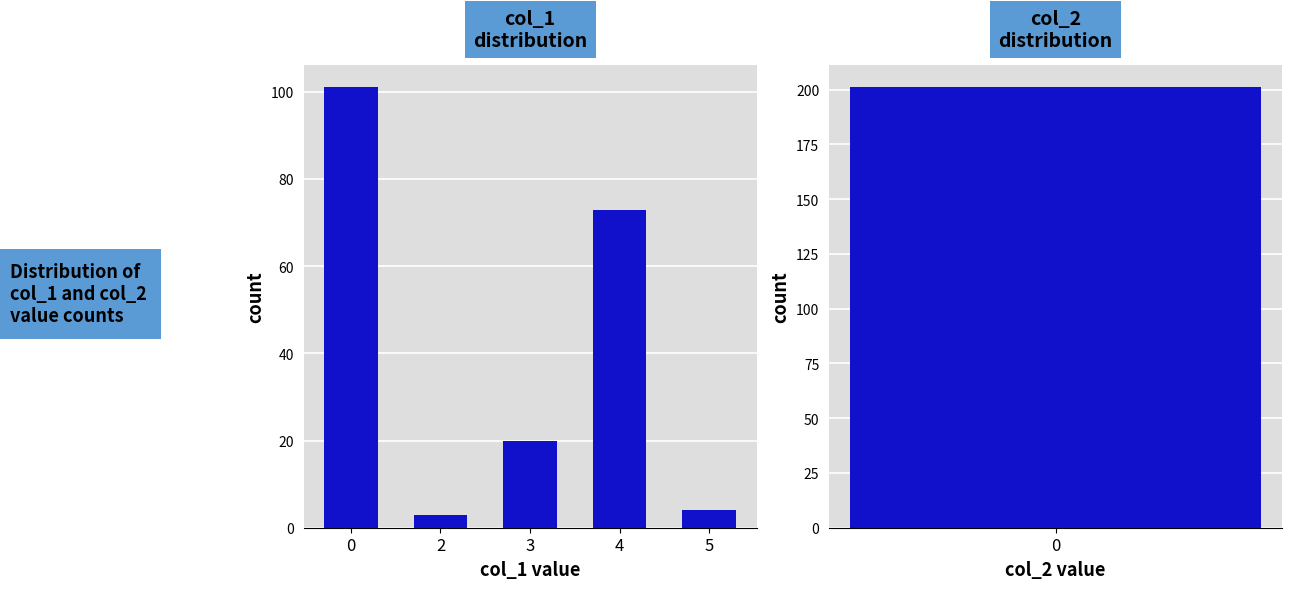

What is the value of the 4th bar from the left?

73